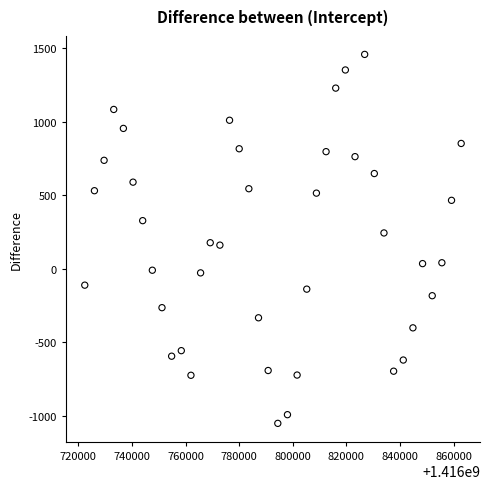

What is the range of Y values (max minus min)?

2509.7